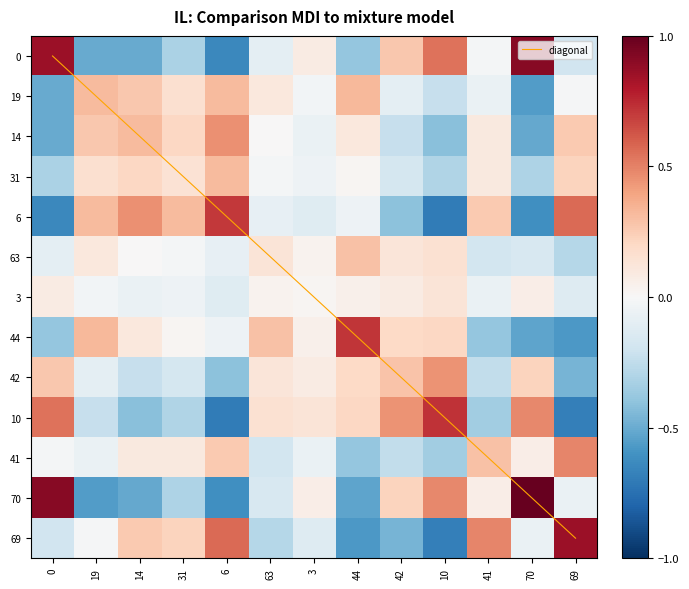

The value of 63 at 41 is -0.2. True or false?

True